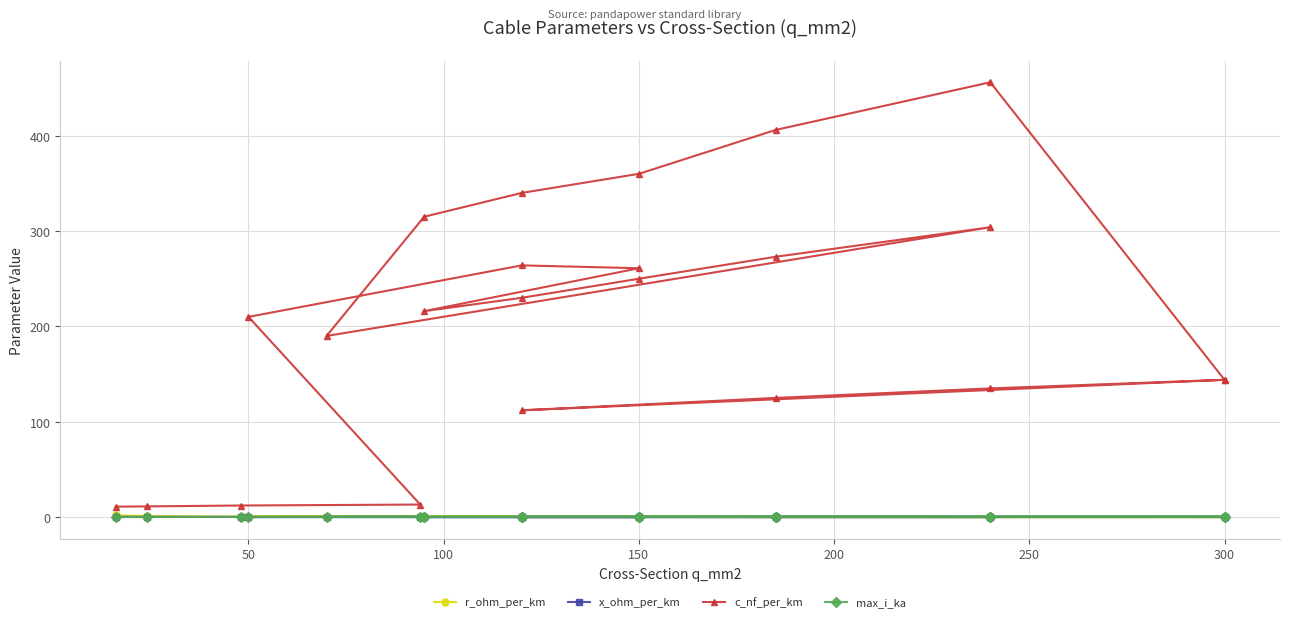

What is the label of the 6th point from the left?

250